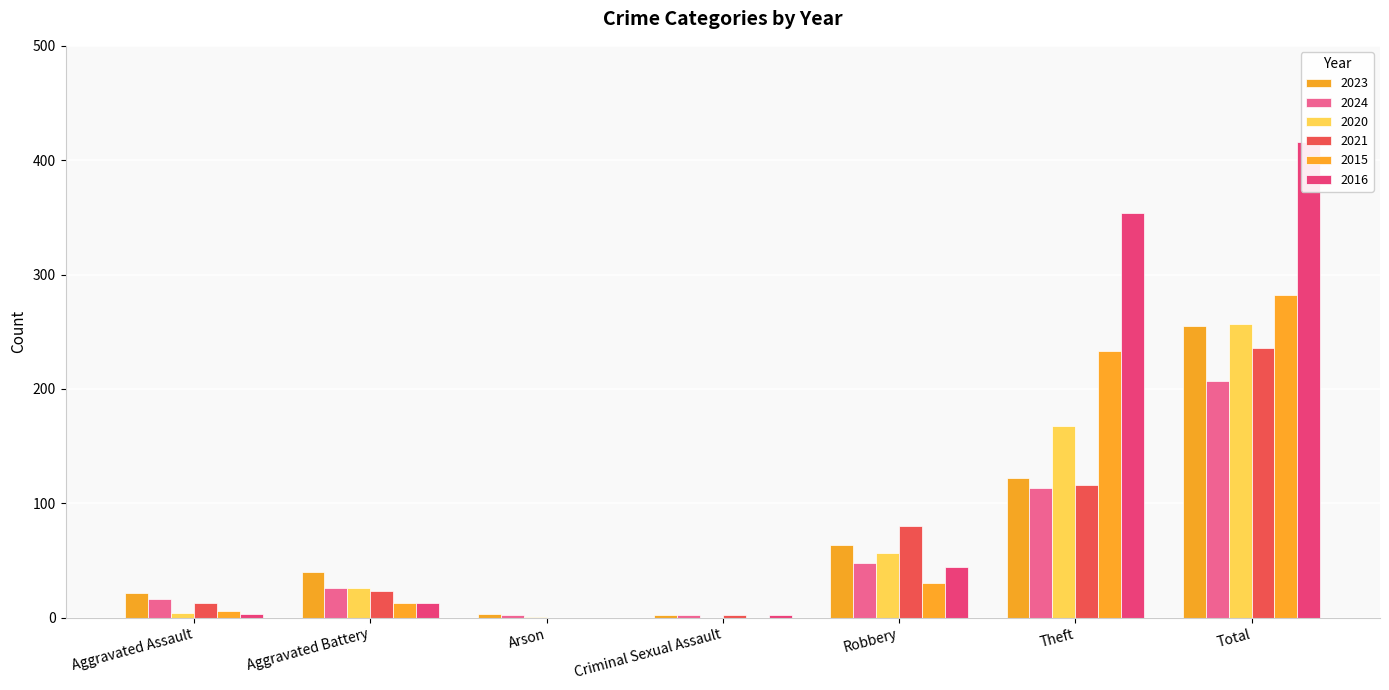

How many bars are there in total?

42